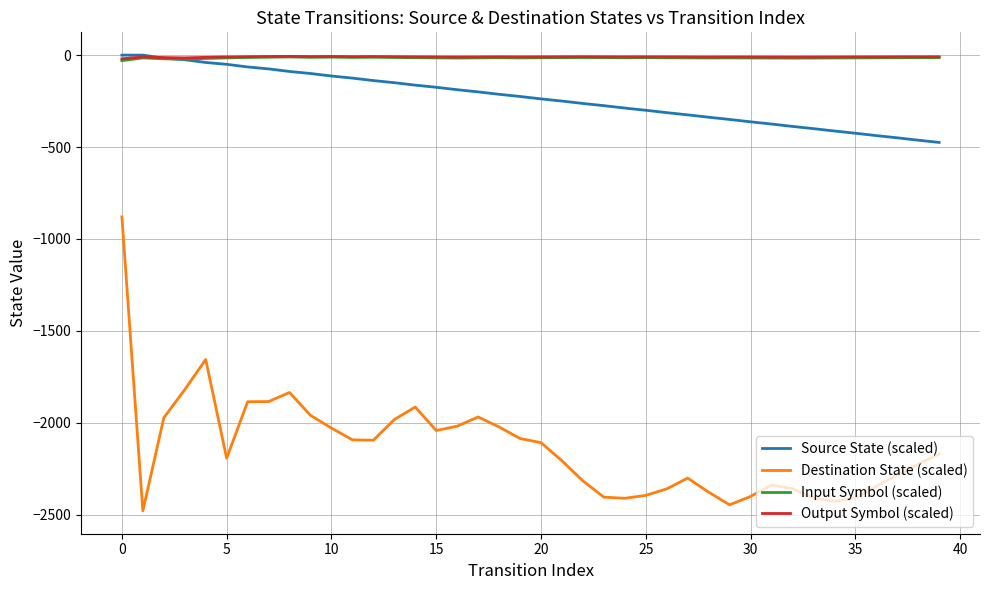

What is the lowest value of the Destination State (scaled) series?

-2480.0